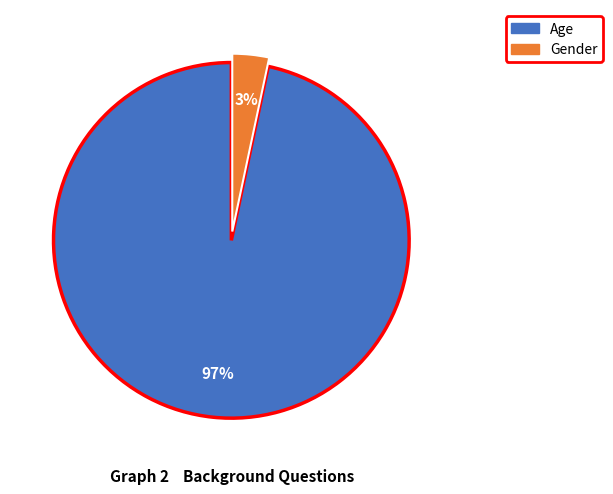

Is there any slice that represents more than half of the pie?

Yes